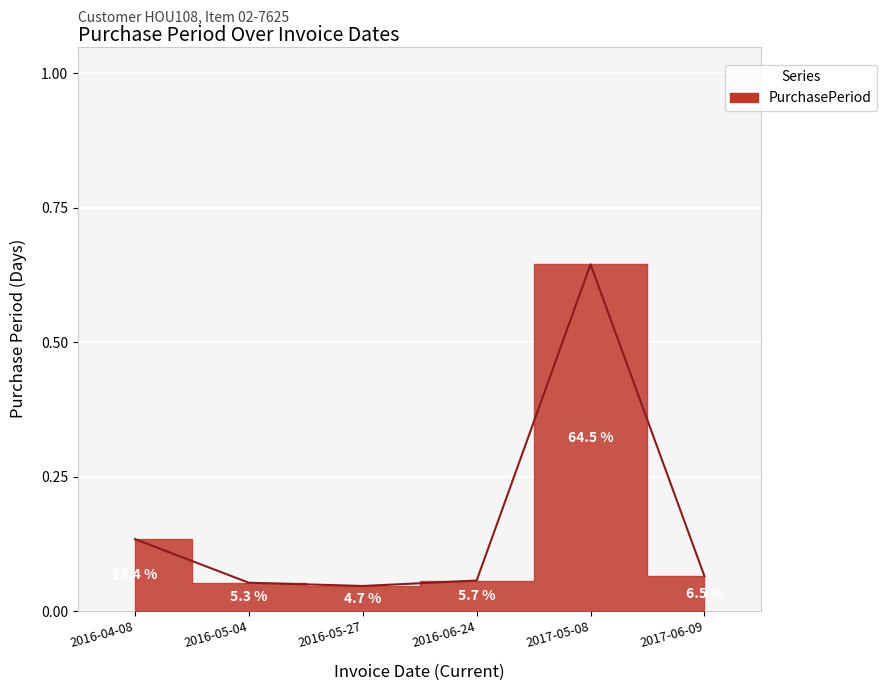

What is the sum of the values at 2016-05-04 and 2017-06-09?

0.1